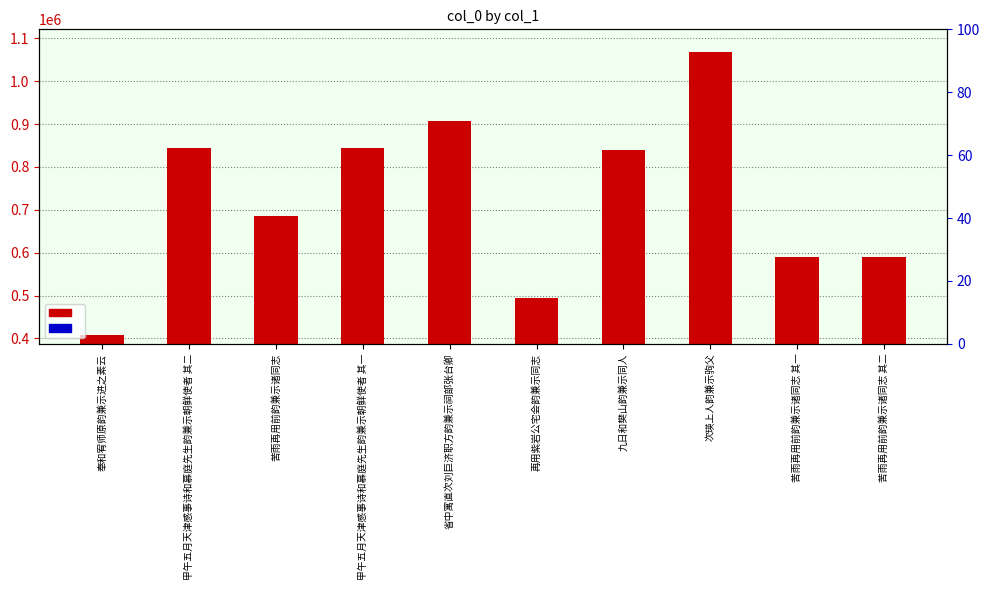

Count the number of data series in this chart.

2